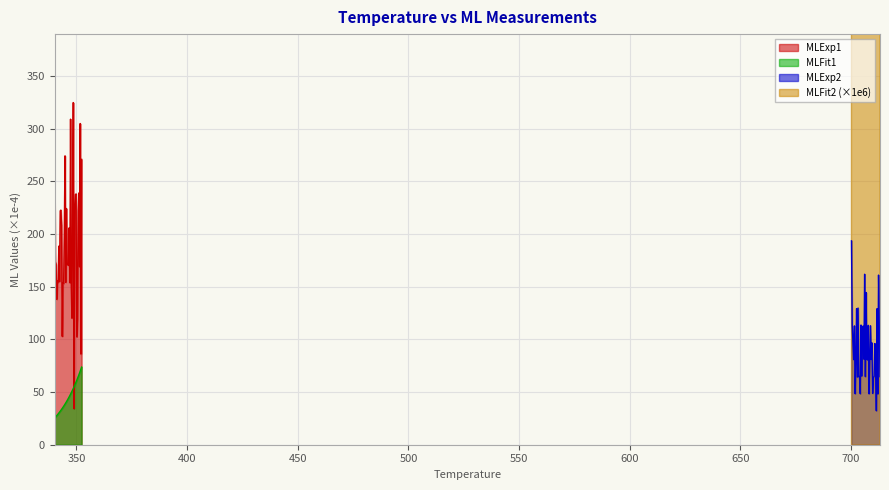

List the series in order of their peak value, lowest first.

MLFit1, MLExp2, MLExp1, MLFit2